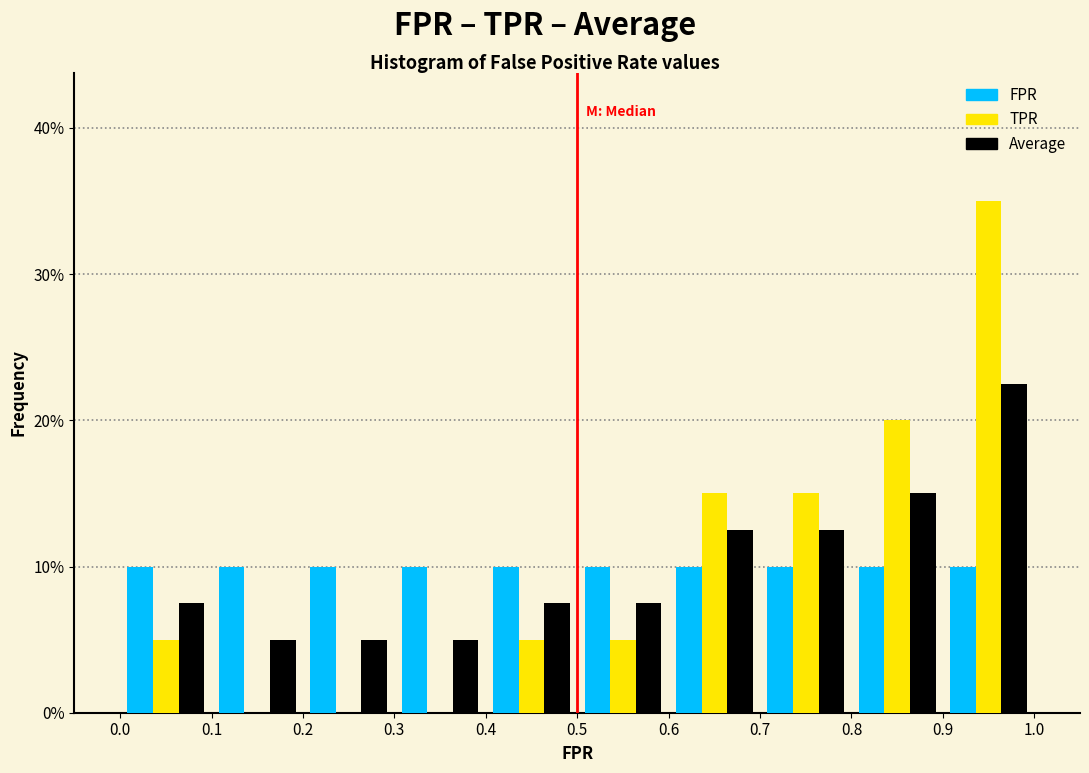

Reading left to right, list every range on the x-axis with the height of the bar of each series over it. The values are not printed on the chart, so give them approximately, as read against the axis.

0.0 to 0.1: FPR=10	TPR=5	Average=8
0.1 to 0.2: FPR=10	TPR=0	Average=5
0.2 to 0.3: FPR=10	TPR=0	Average=5
0.3 to 0.4: FPR=10	TPR=0	Average=5
0.4 to 0.5: FPR=10	TPR=5	Average=8
0.5 to 0.6: FPR=10	TPR=5	Average=8
0.6 to 0.7: FPR=10	TPR=15	Average=13
0.7 to 0.8: FPR=10	TPR=15	Average=13
0.8 to 0.9: FPR=10	TPR=20	Average=15
0.9 to 1.0: FPR=10	TPR=35	Average=23